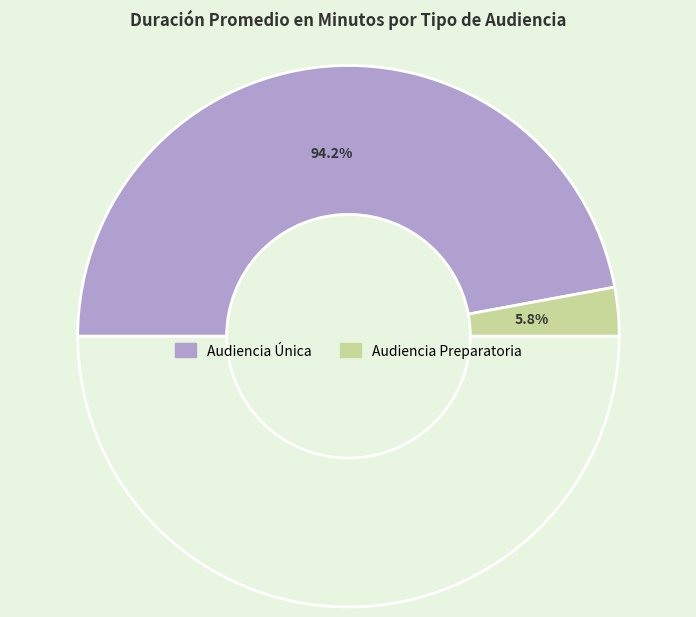

To the nearest percent, what percentage of the pie is Audiencia Única?

94%